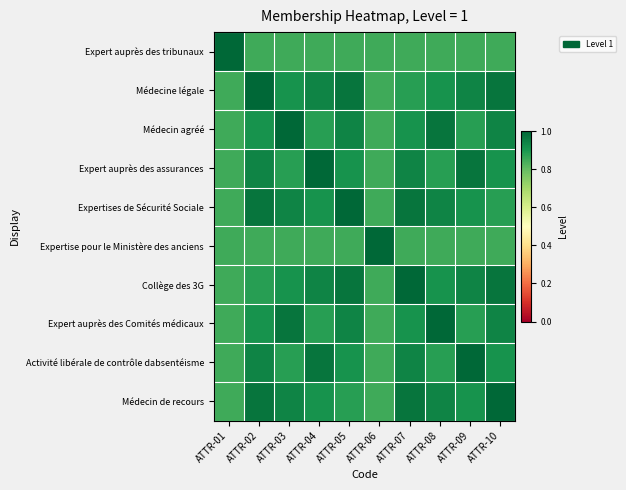

Between ATTR-05 and ATTR-10, which is larger?

ATTR-05